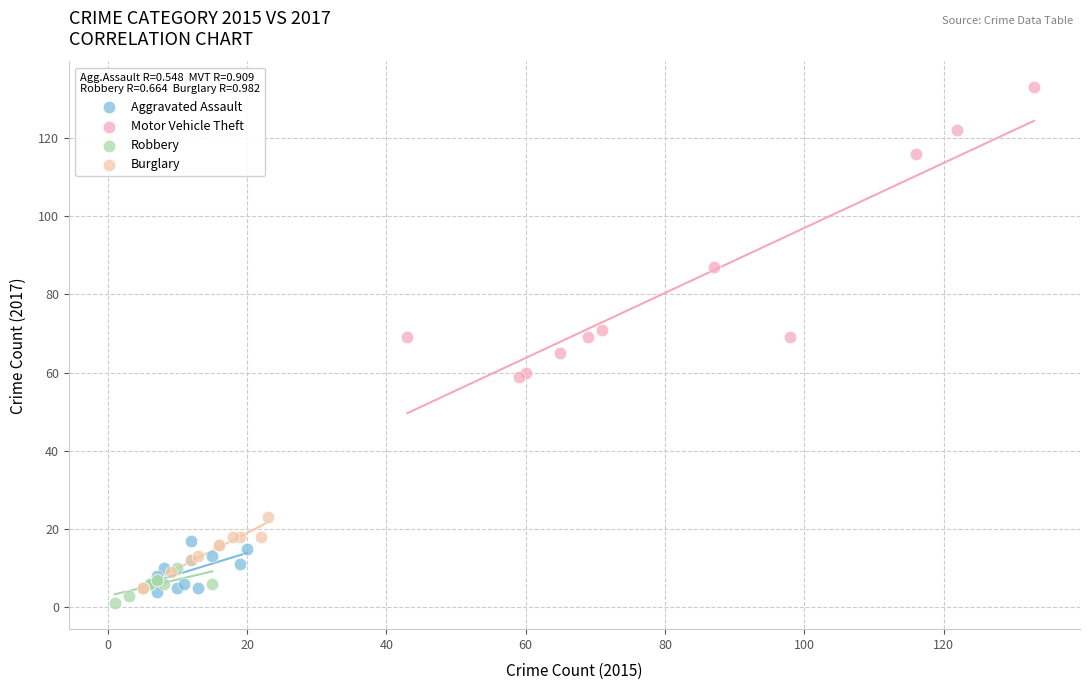

Which series has the largest Y range (max minus min)?

Motor Vehicle Theft